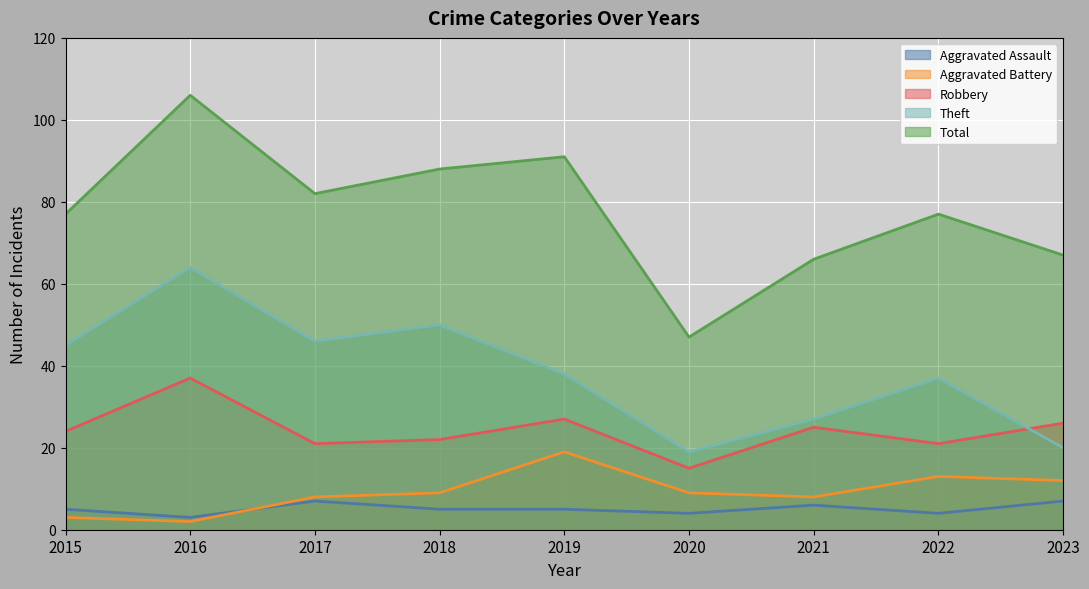

How many lines are shown in the chart?

5